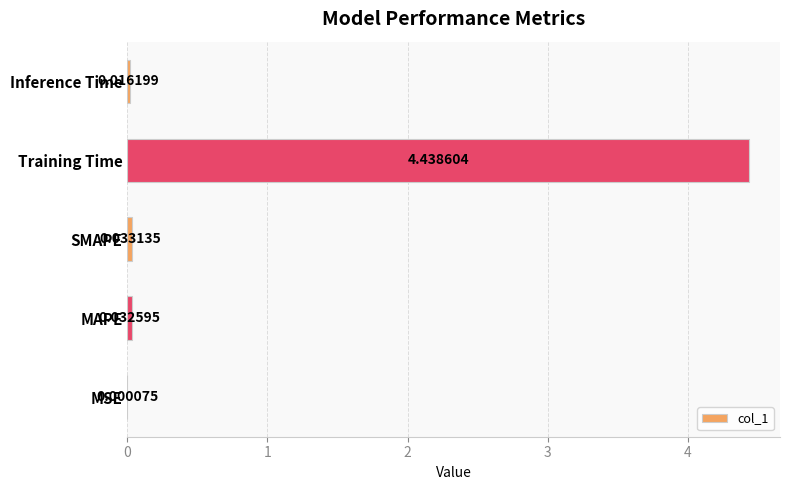

At which category does the chart reach its peak across all series?

Training Time